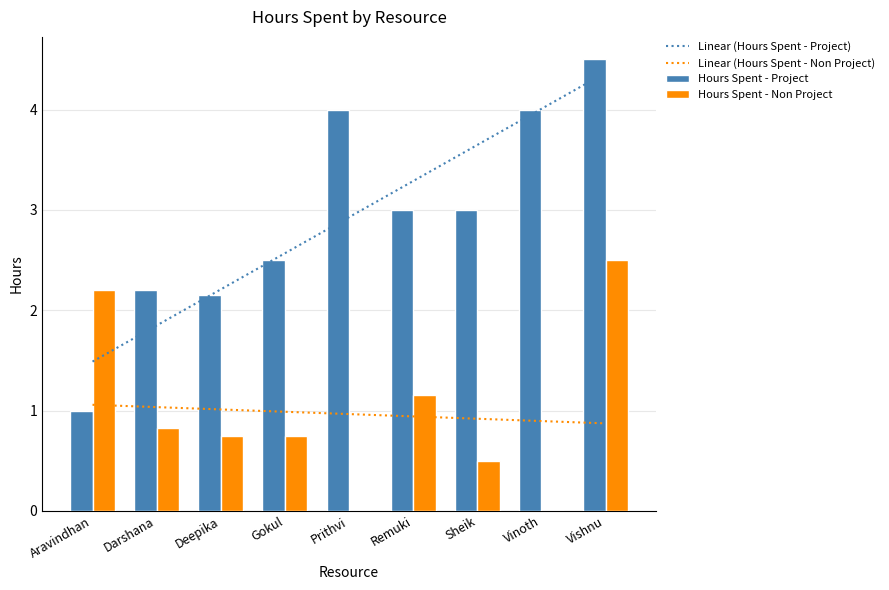

The value of Hours Spent - Project at Gokul is 1.7. True or false?

False